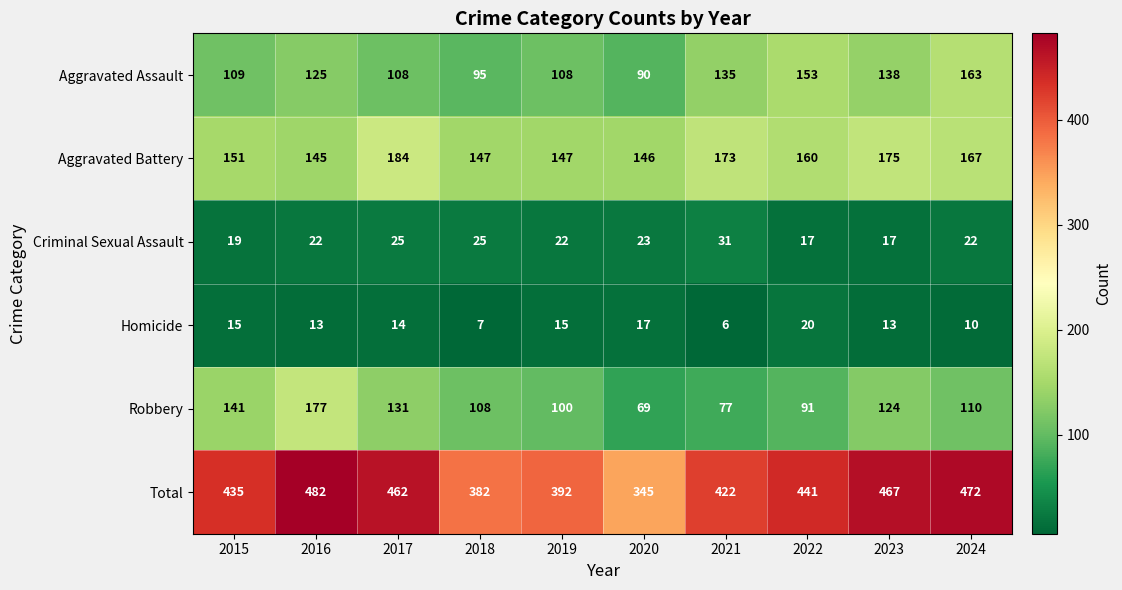

Rank the series at 2018 from highest to lowest value.

Total, Aggravated Battery, Robbery, Aggravated Assault, Criminal Sexual Assault, Homicide